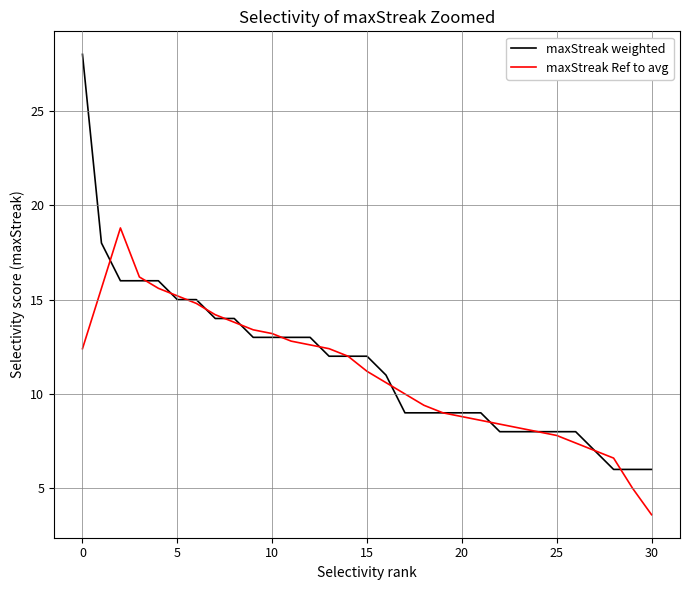

What is the greatest value displayed?

28.0